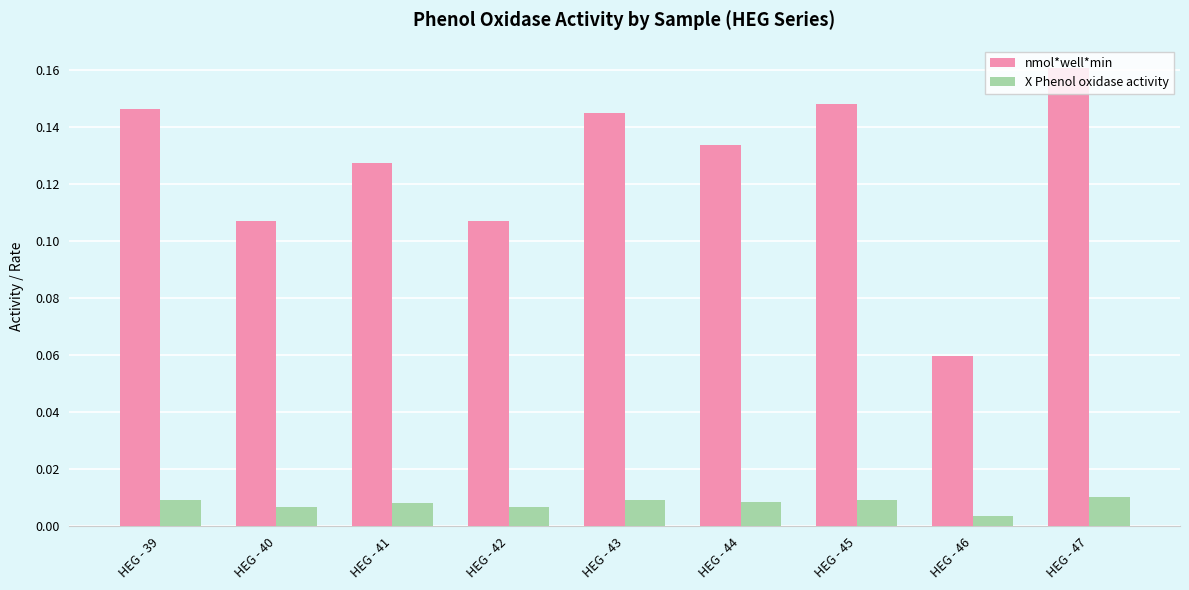

True or false: nmol*well*min has a value of 0.2 at HEG - 45.

False